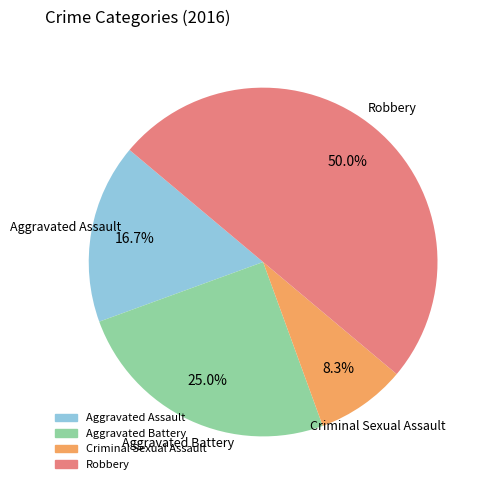

To the nearest percent, what portion does Aggravated Battery represent?

25%